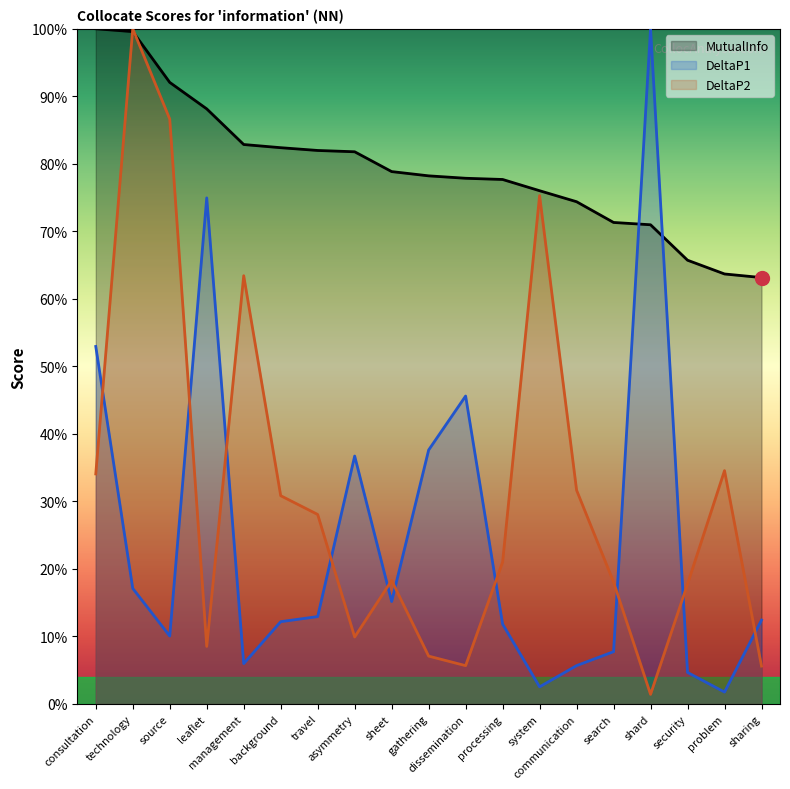

At which category does DeltaP2 reach its first local valley?

leaflet